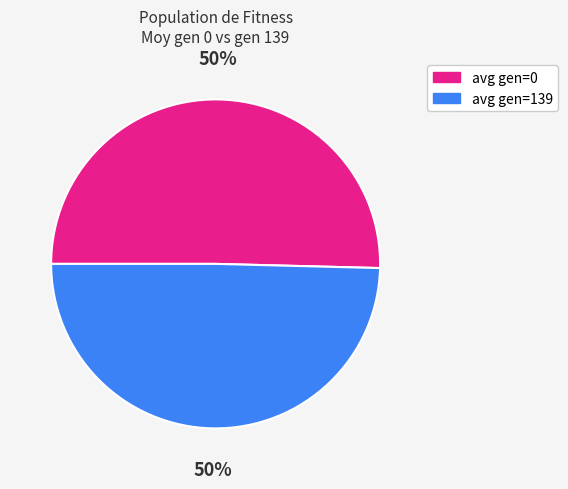

Is it true that avg gen=0 is 50% of the pie?

True